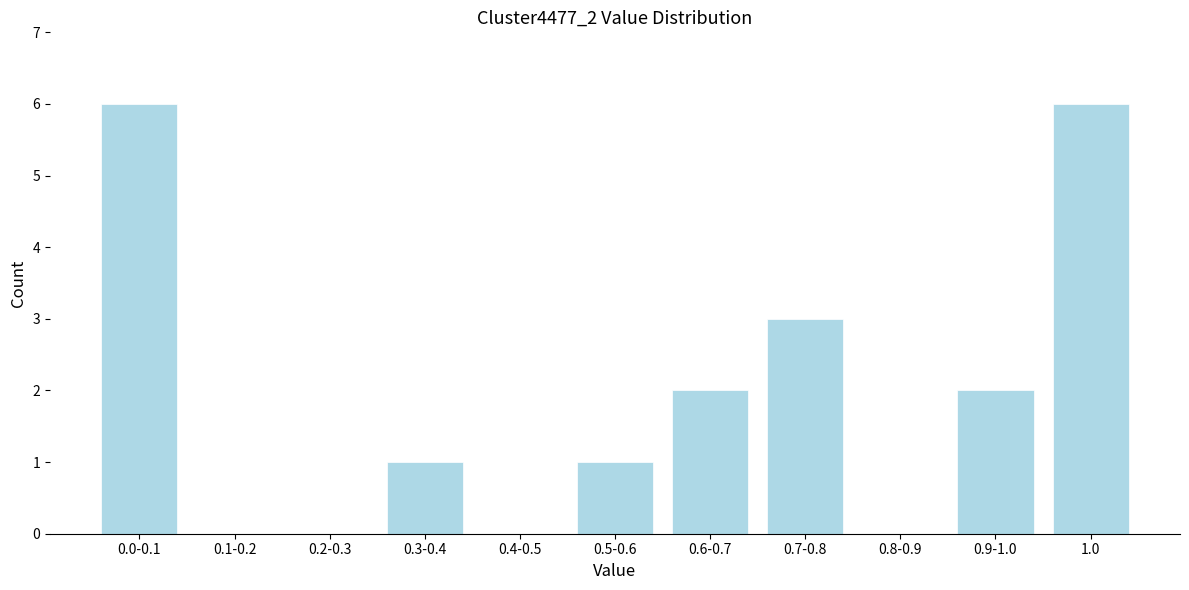

Reading right to left, what are all the values shown in this chart?

1.0=6	0.9-1.0=2	0.8-0.9=0	0.7-0.8=3	0.6-0.7=2	0.5-0.6=1	0.4-0.5=0	0.3-0.4=1	0.2-0.3=0	0.1-0.2=0	0.0-0.1=6